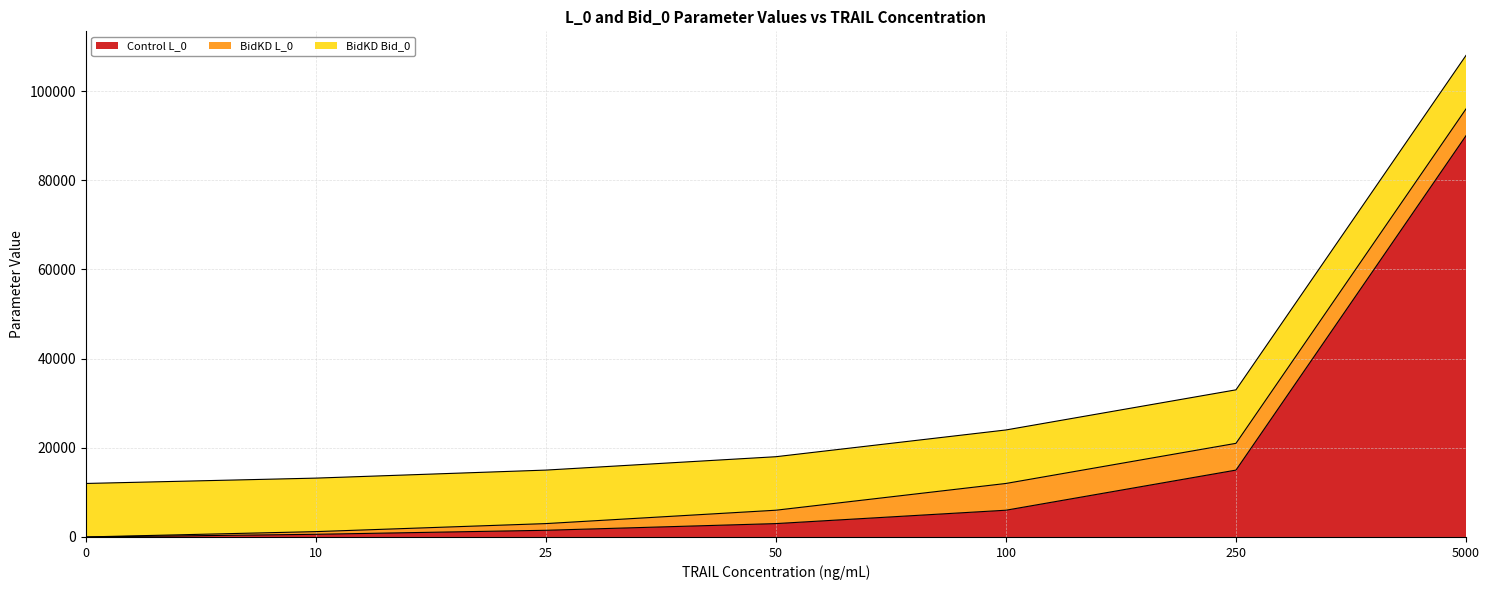

How many categories are shown in the chart?

7